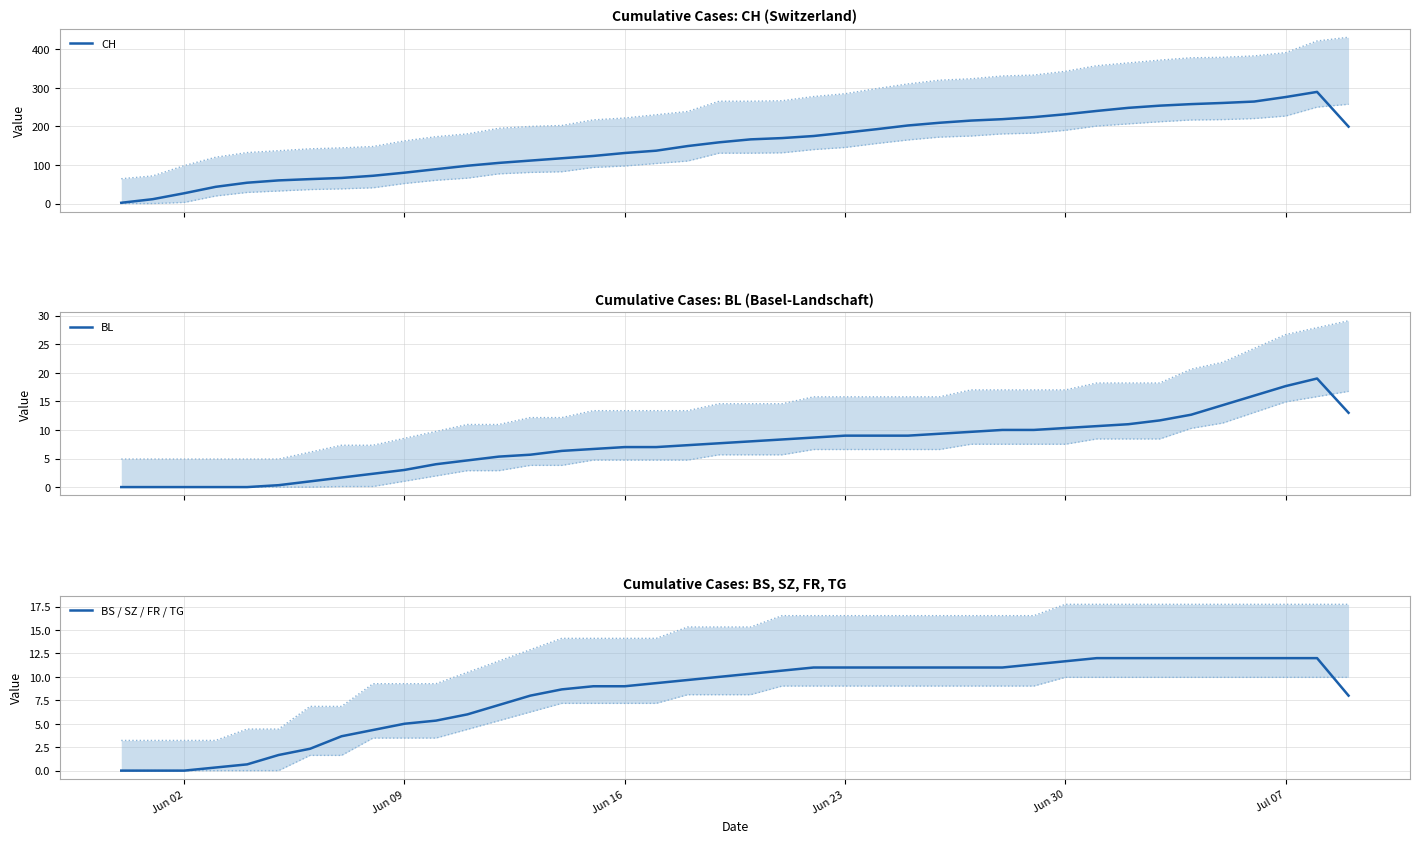

Is the value of BL at 20 greater than the value of BS / SZ / FR / TG at Jun 23?

Yes